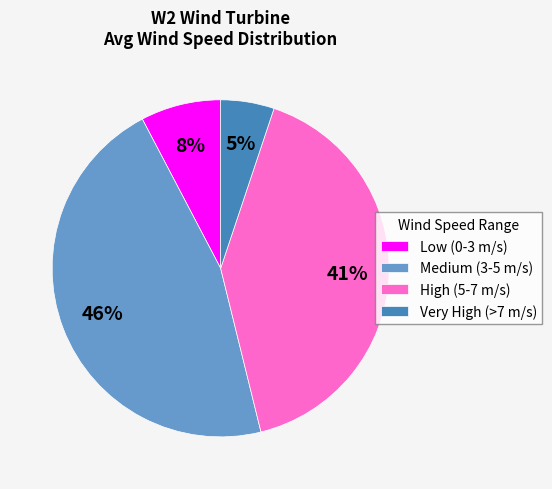

The High (5-7 m/s) slice represents 41% of the pie. True or false?

True